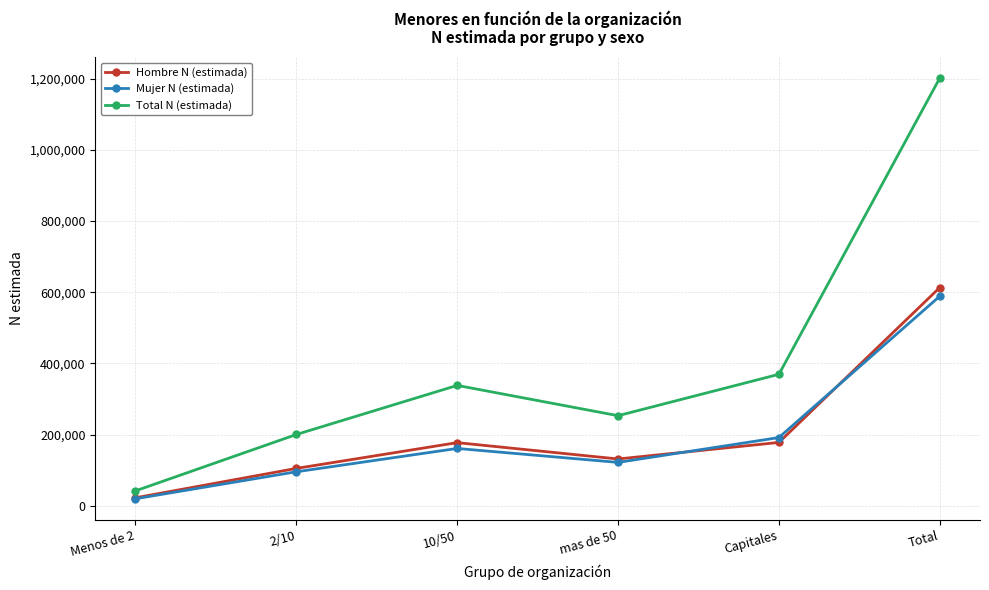

Between 10/50 and Capitales, which series saw the biggest shift?

Total N (estimada)